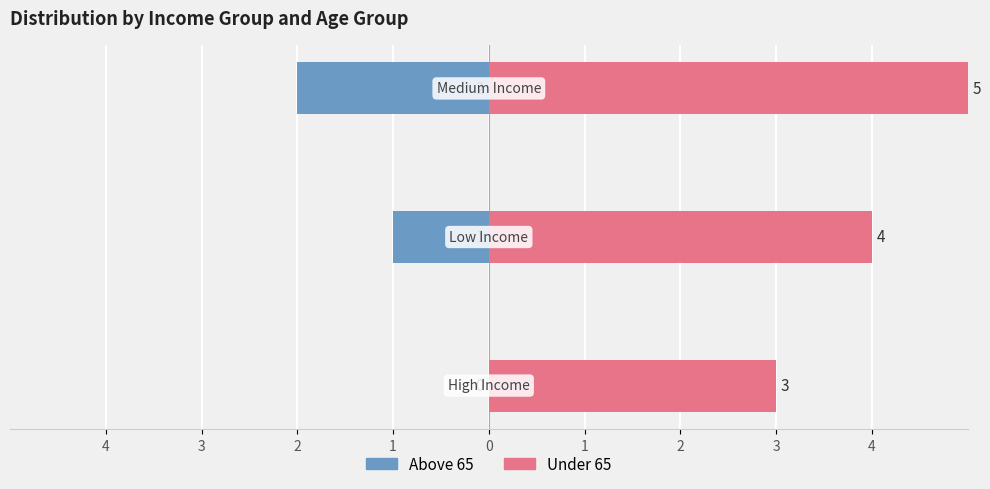

Reading left to right, what are all the values shown in this chart?

Above 65: 4=0	3=-1	2=-2
Under 65: 4=3	3=4	2=5